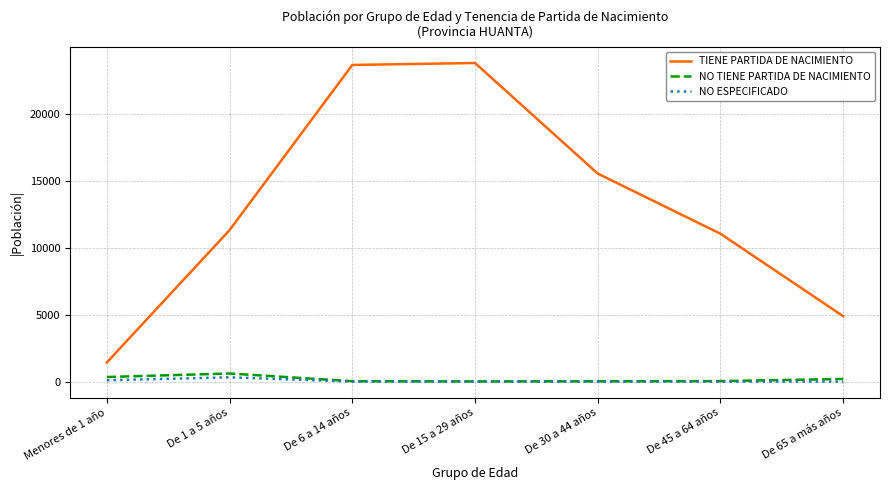

Is the value of NO TIENE PARTIDA DE NACIMIENTO at De 30 a 44 años greater than the value of TIENE PARTIDA DE NACIMIENTO at Menores de 1 año?

No